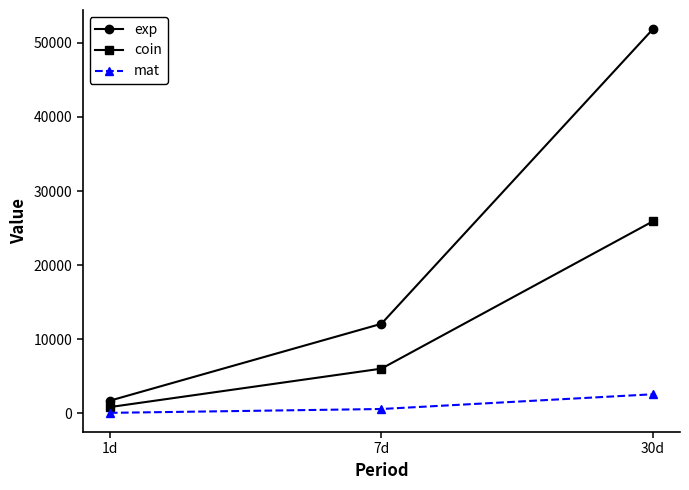

What position from the left is 1d?

1